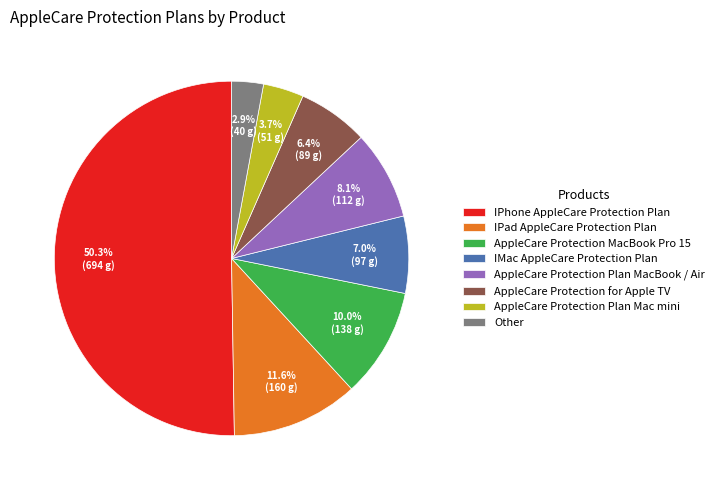

What is the largest slice in the pie chart?

IPhone AppleCare Protection Plan